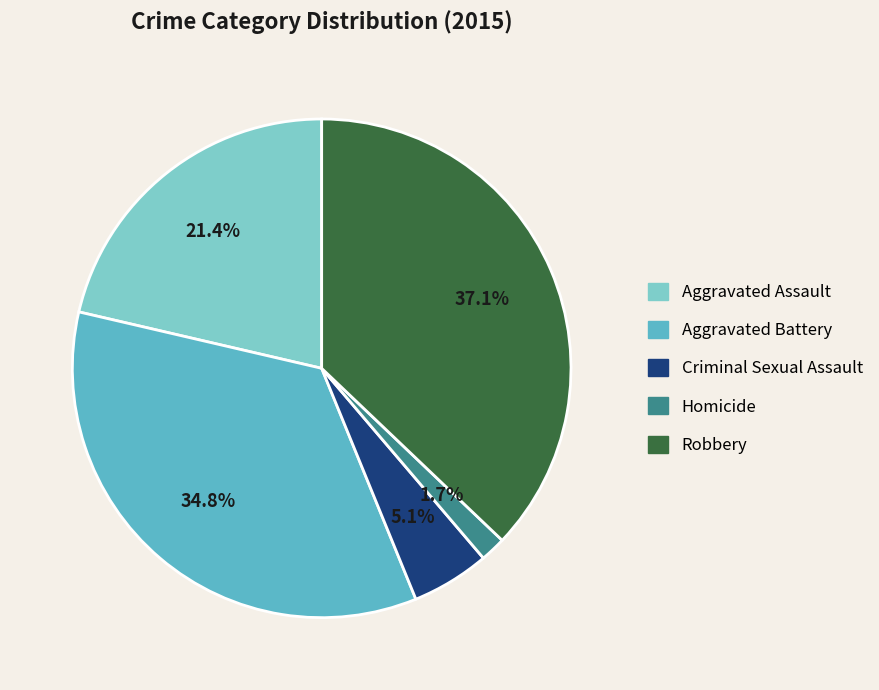

Is it true that Criminal Sexual Assault is 1% of the pie?

False